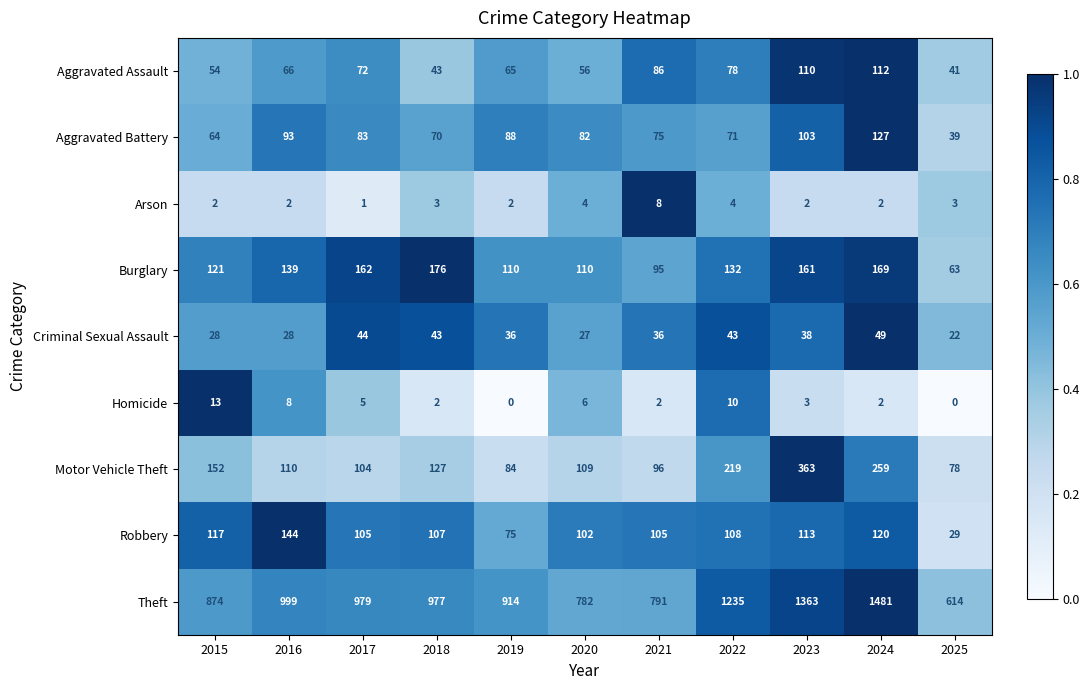

What is the total value across all series at 2021?

1294